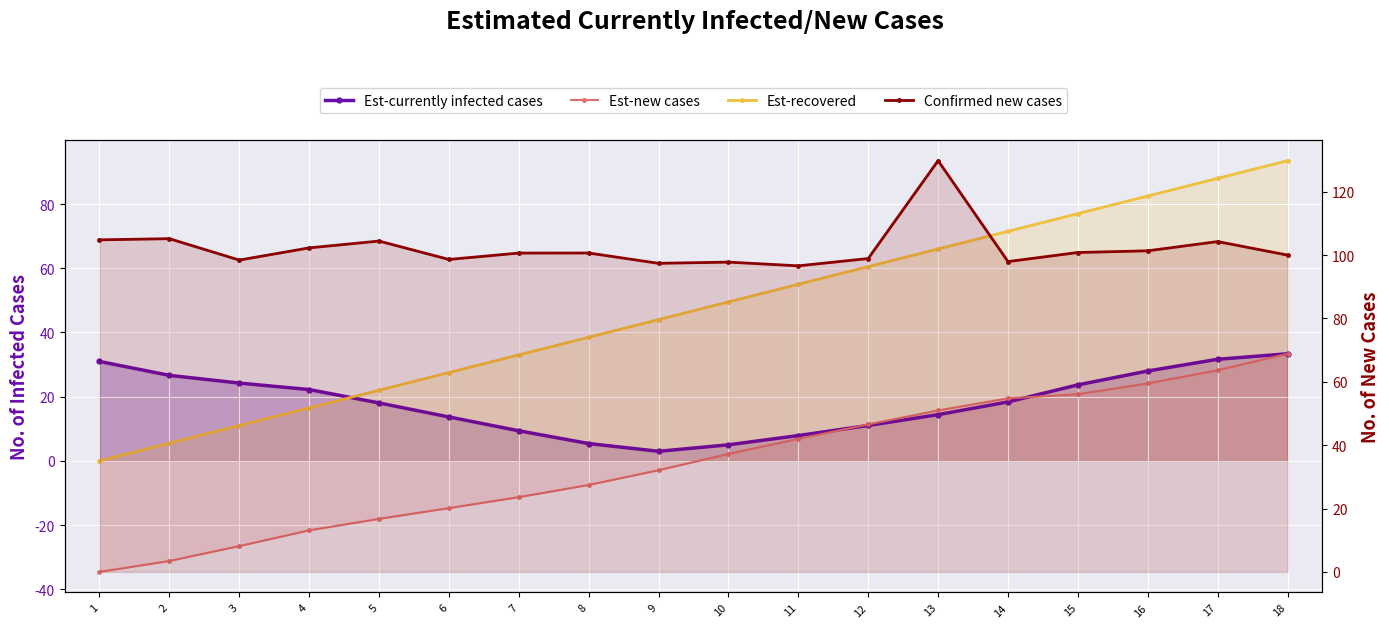

After their last crossing, which series has the higher values: Est-currently infected cases or Est-recovered?

Est-recovered